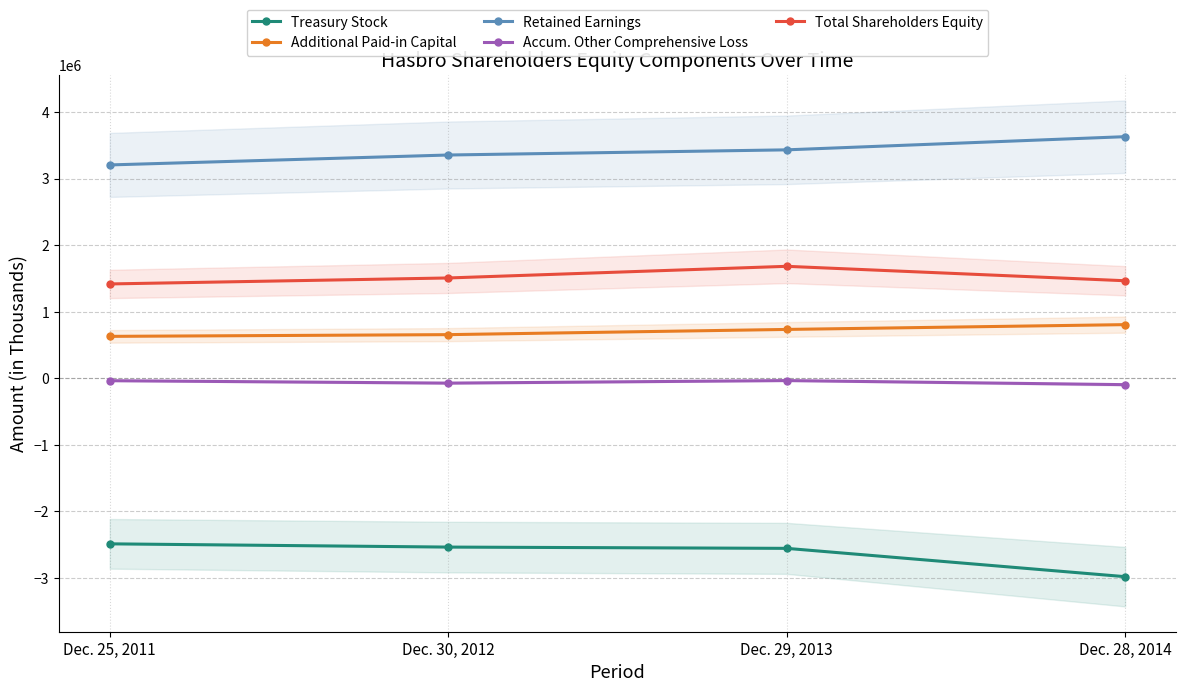

True or false: Accum. Other Comprehensive Loss and Additional Paid-in Capital intersect in this chart.

False